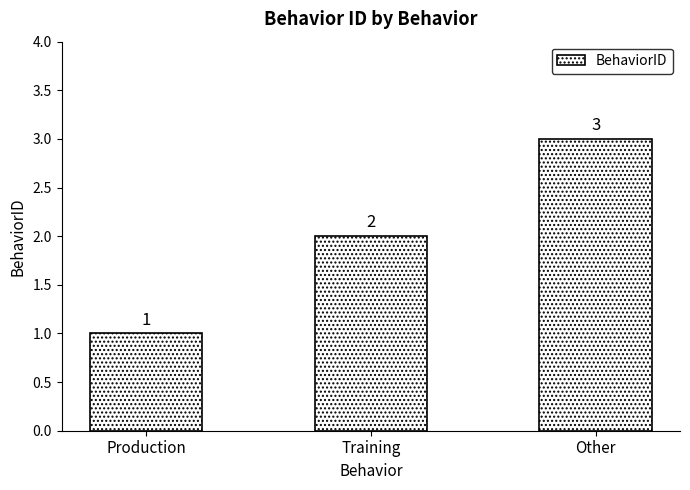

Reading left to right, extract all data points from this chart.

1	2	3